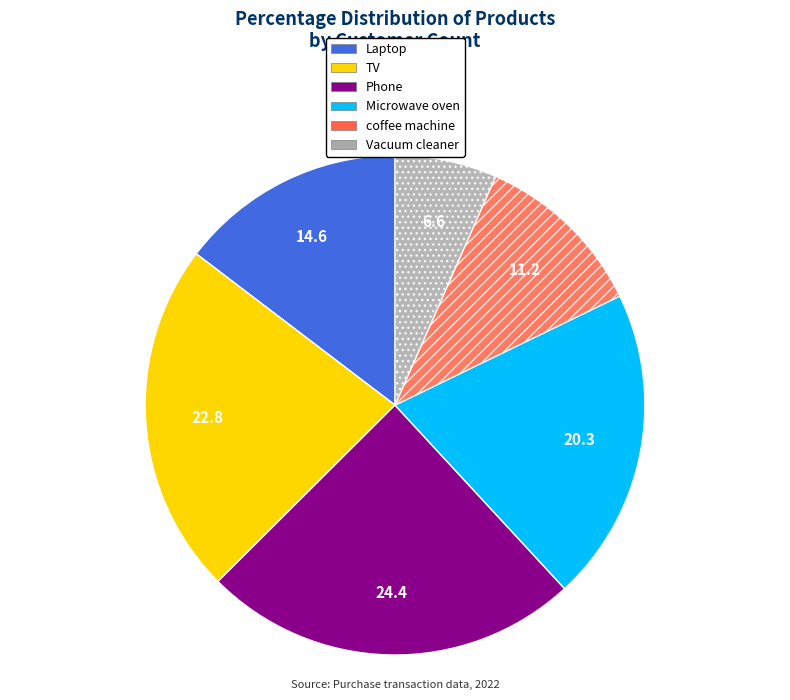

Does Vacuum cleaner account for over 50% of the chart?

No